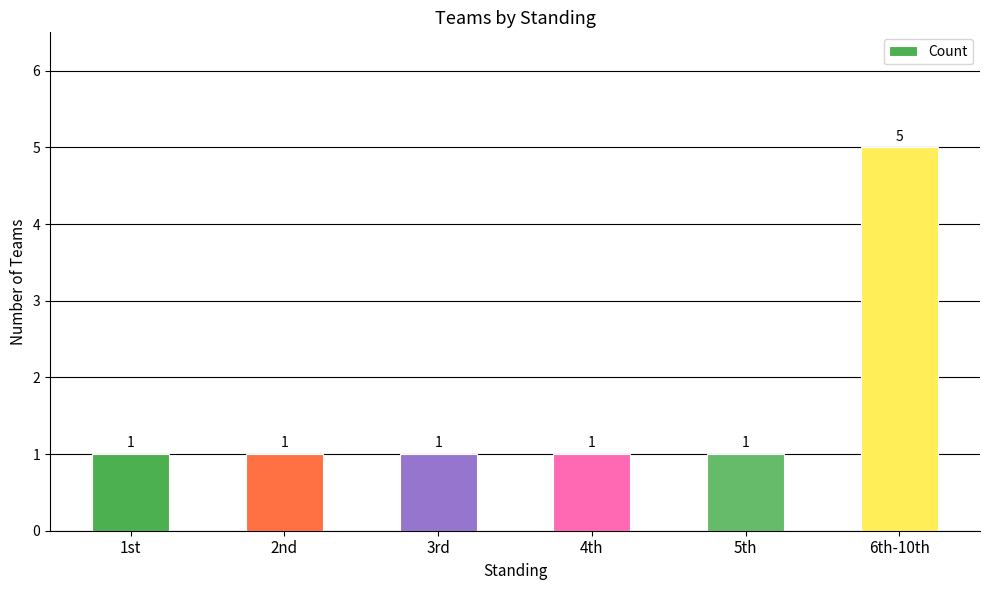

Are the bars grouped side by side (vs. stacked)?

No